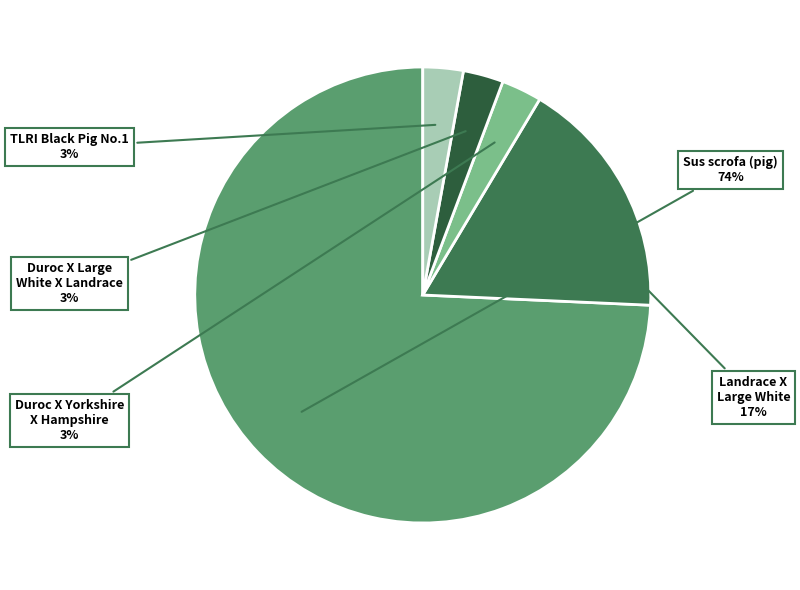

Count the number of slices in the pie.

5